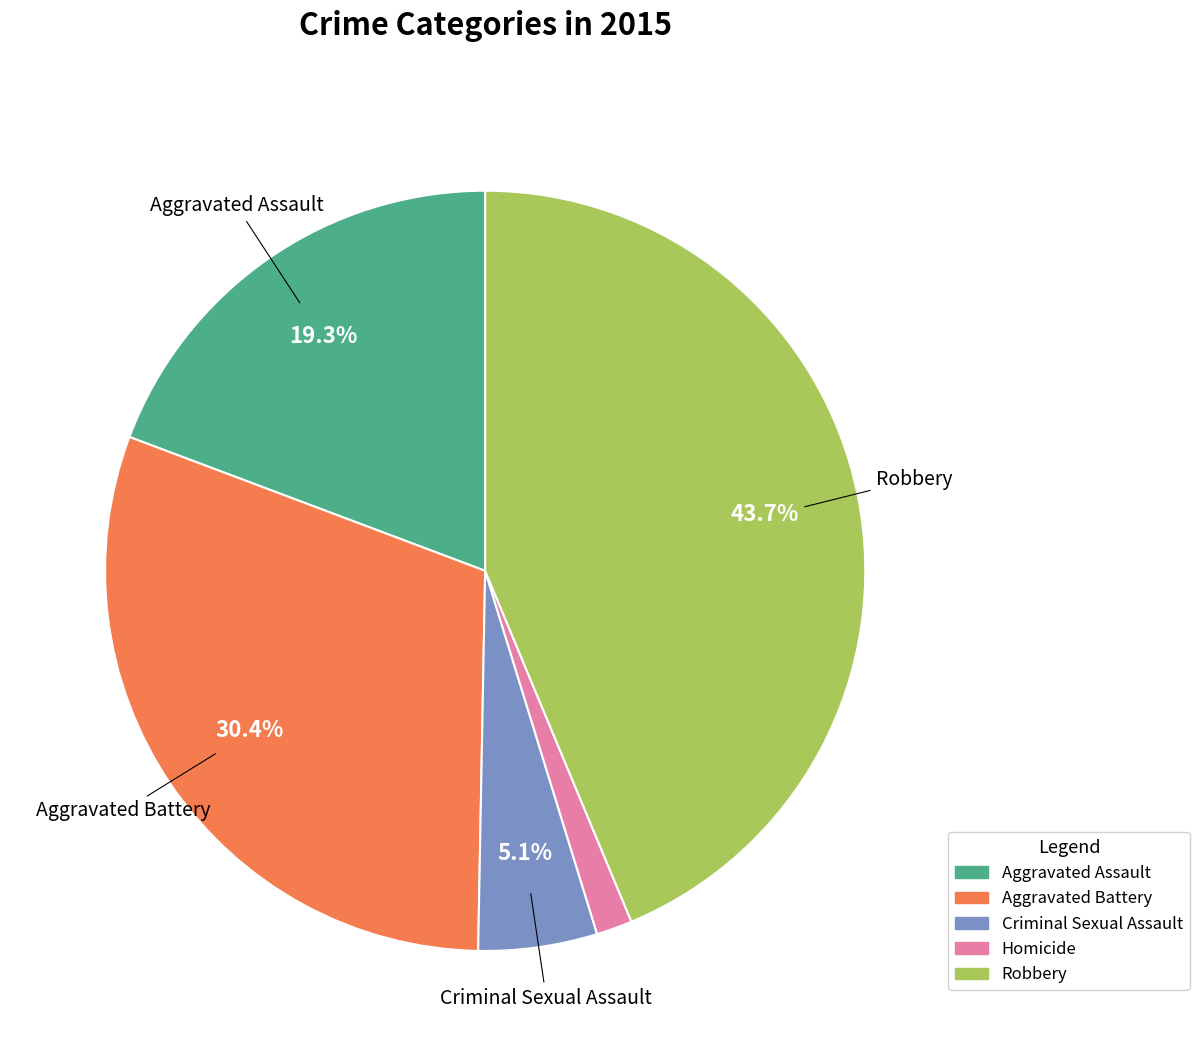

Which has a higher value, Criminal Sexual Assault or Robbery?

Robbery